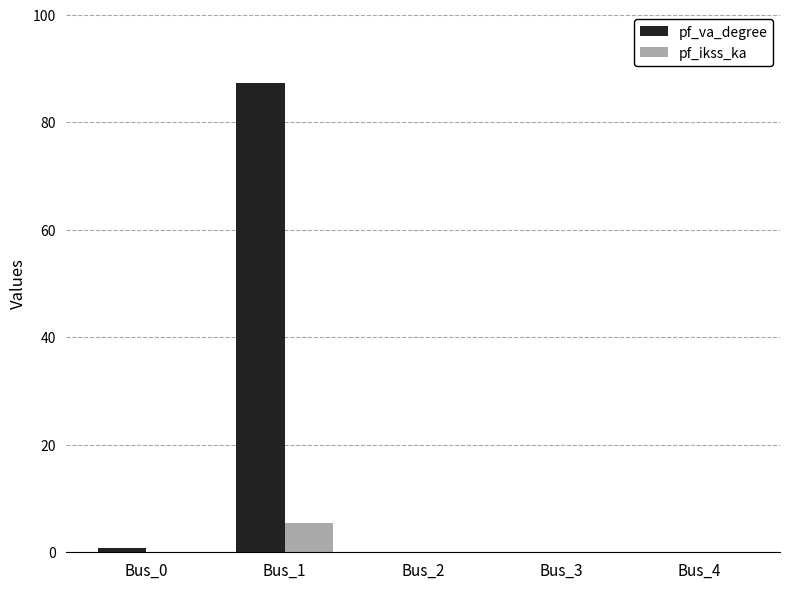

What is the sum of the pf_ikss_ka values at Bus_1 and Bus_2?

5.5